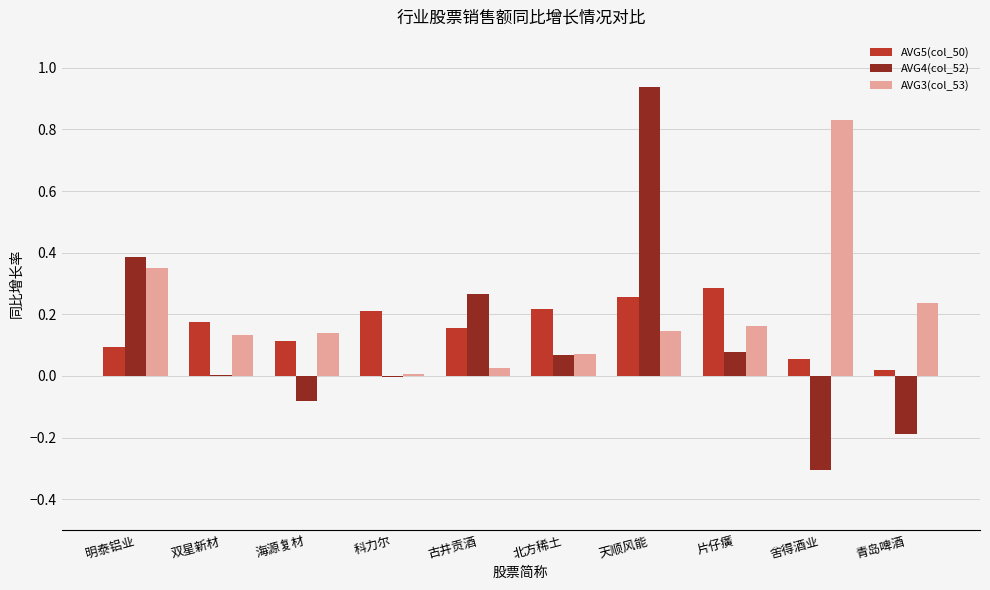

Are the bars horizontal?

No